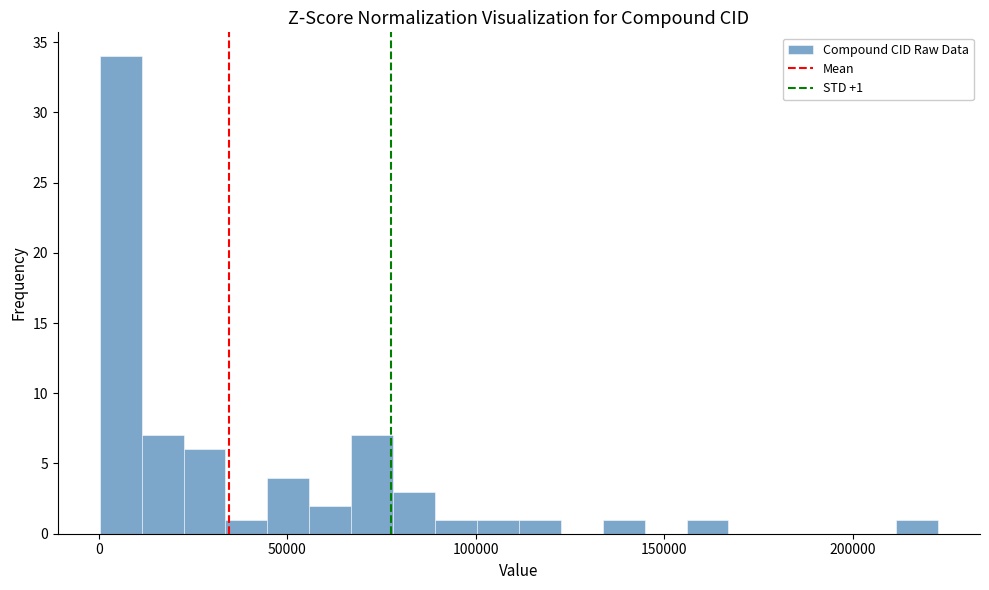

Read against the x-axis, roughly where is the centre of the tallest bar?

5000